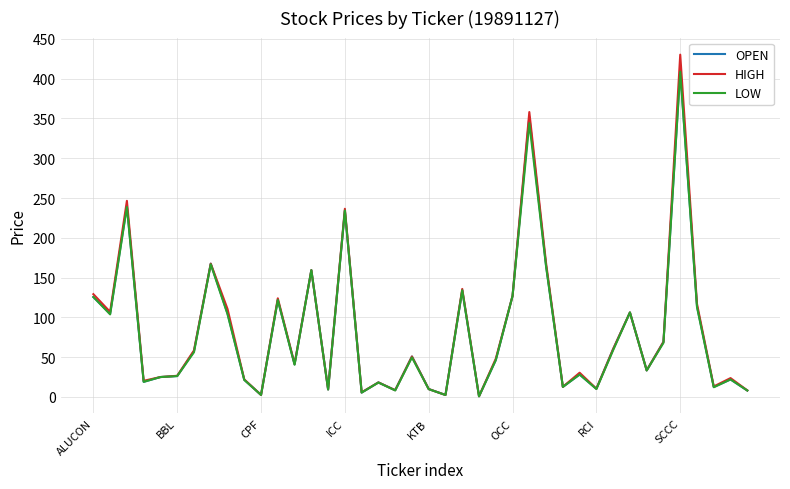

What is the maximum value for OPEN?

410.4